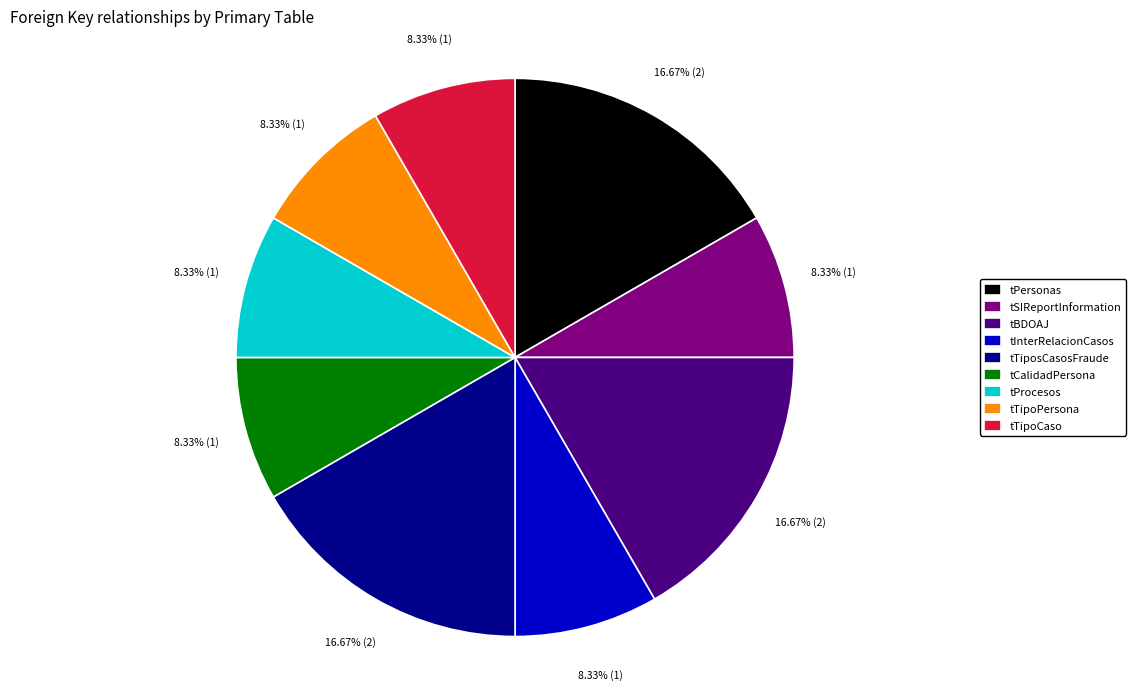

To the nearest percent, what percentage of the pie is tTiposCasosFraude?

17%